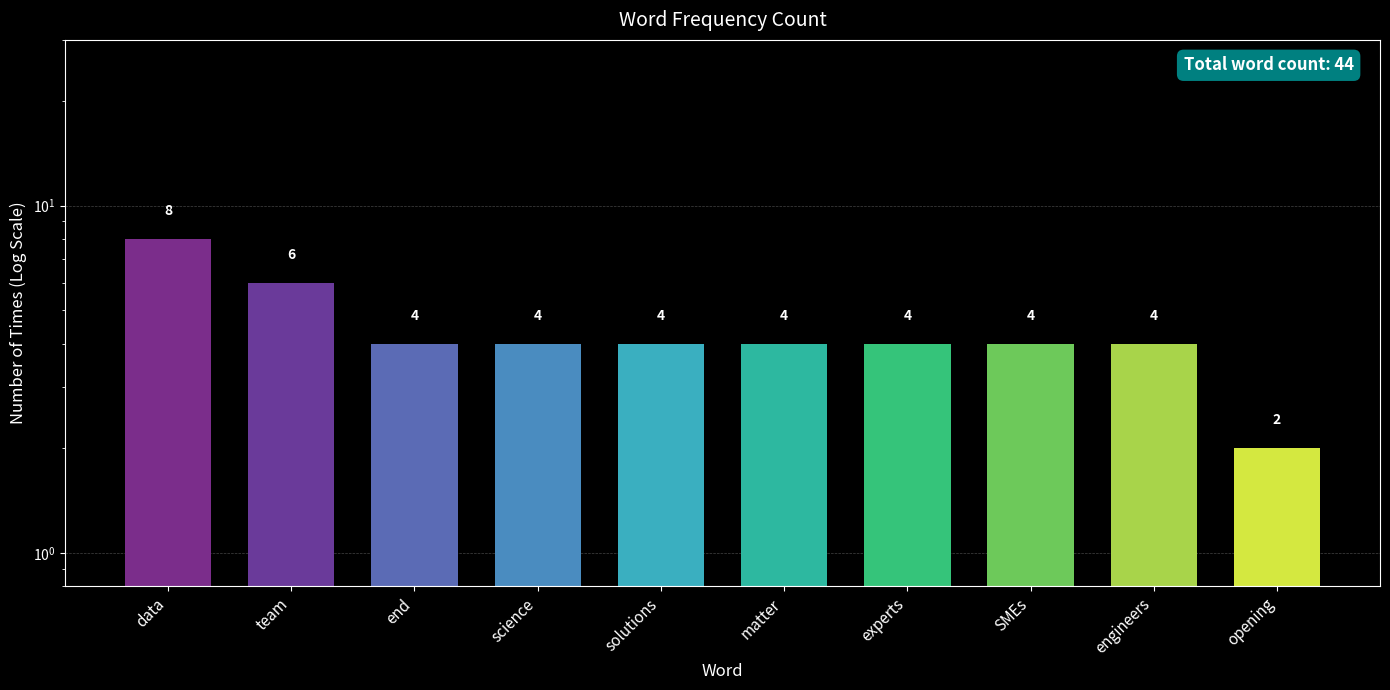

List the labels in order of value, smallest first.

opening, end, science, solutions, matter, experts, SMEs, engineers, team, data